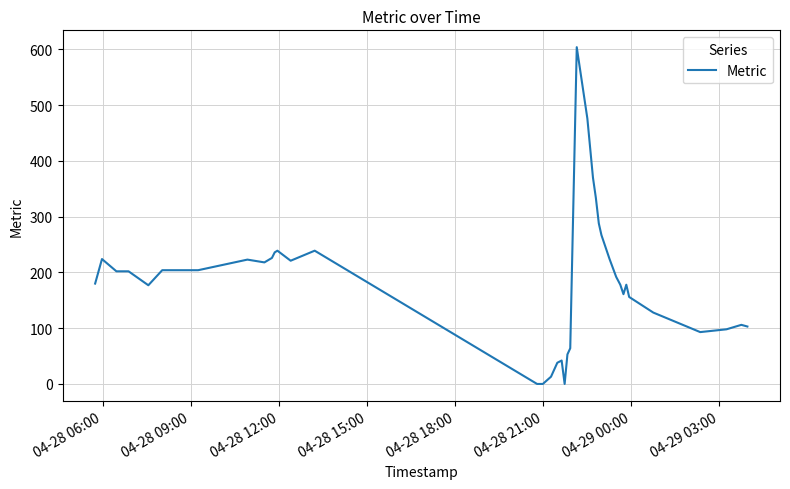

What is the difference between the maximum and minimum values?

604